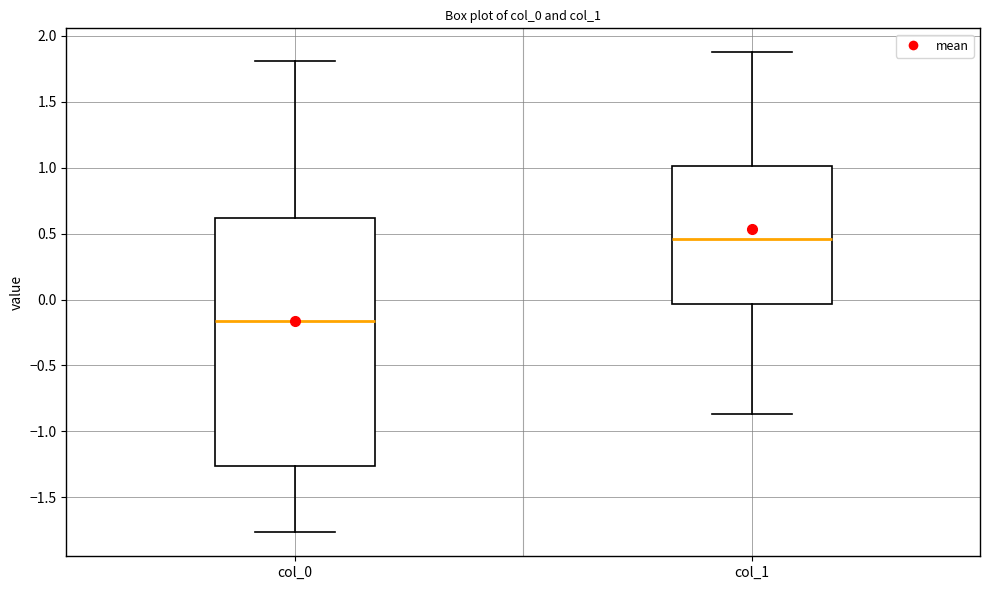

Which box is the tallest, from its lower edge to its upper edge?

col_0